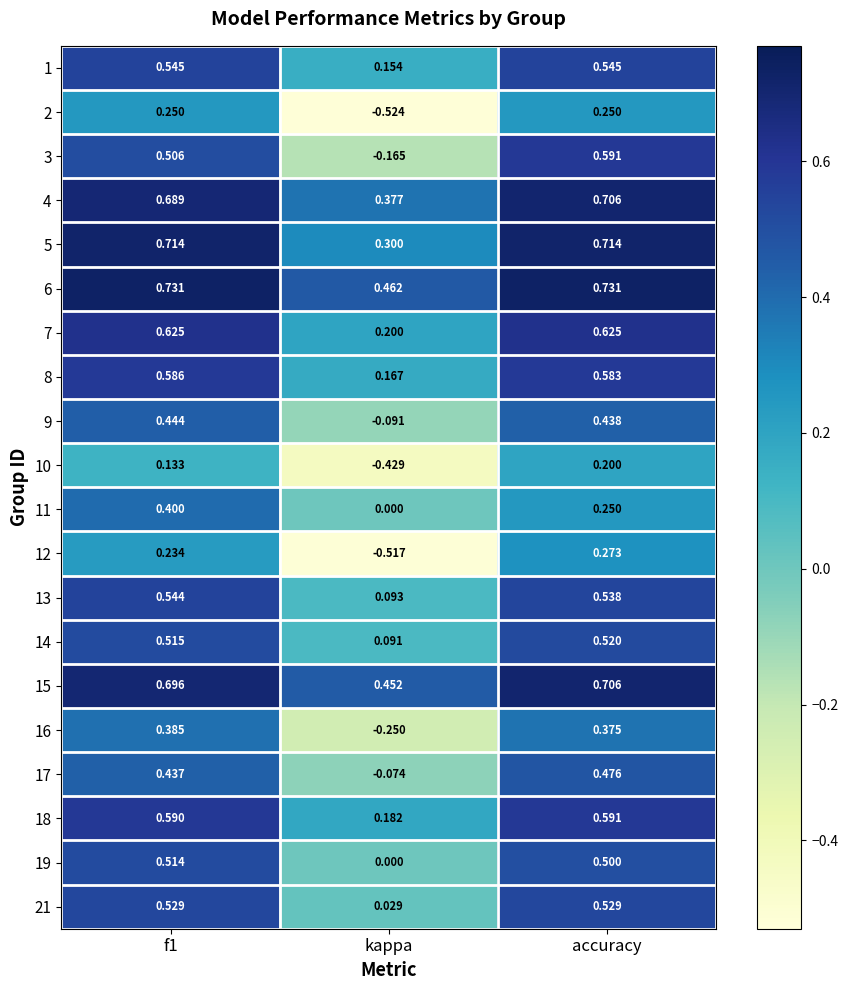

Where is 11 nearest to the value 0?

kappa